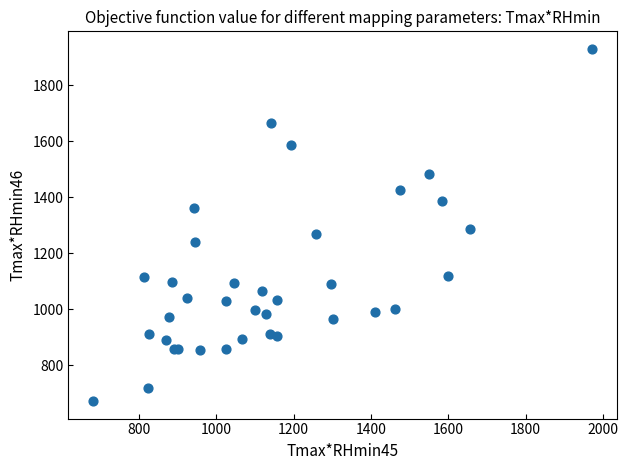

What Y value in the scatter plot is closest to 1301?

1286.0